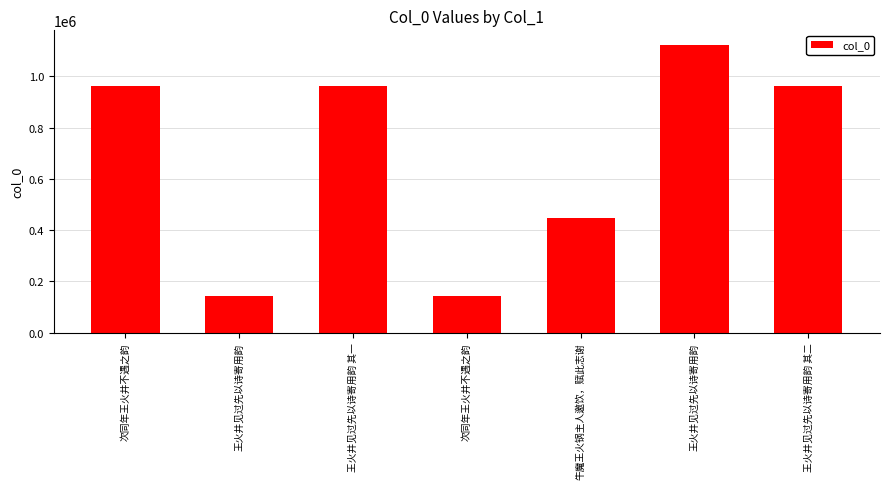

How many values are below 963511?

3